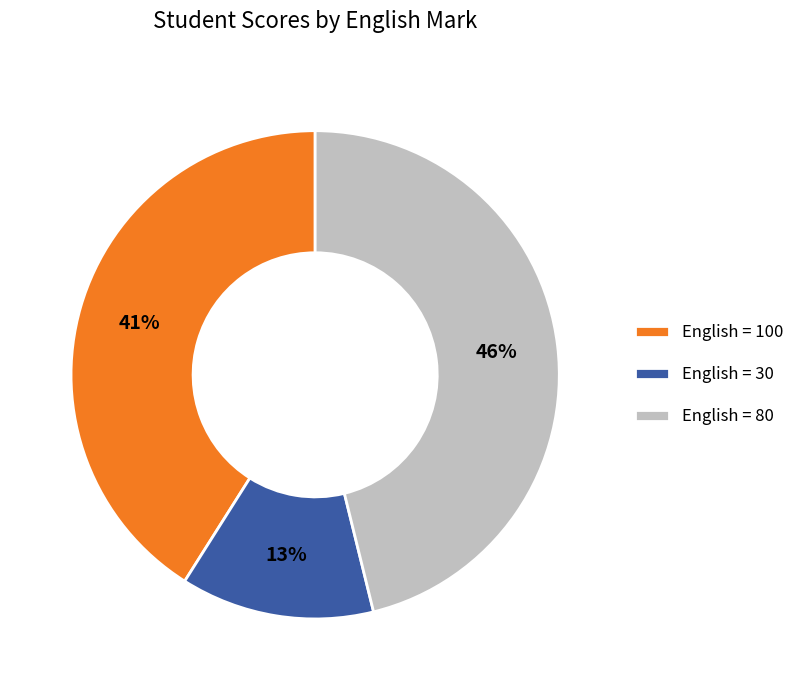

To the nearest percent, what percentage of the pie is English = 80?

46%